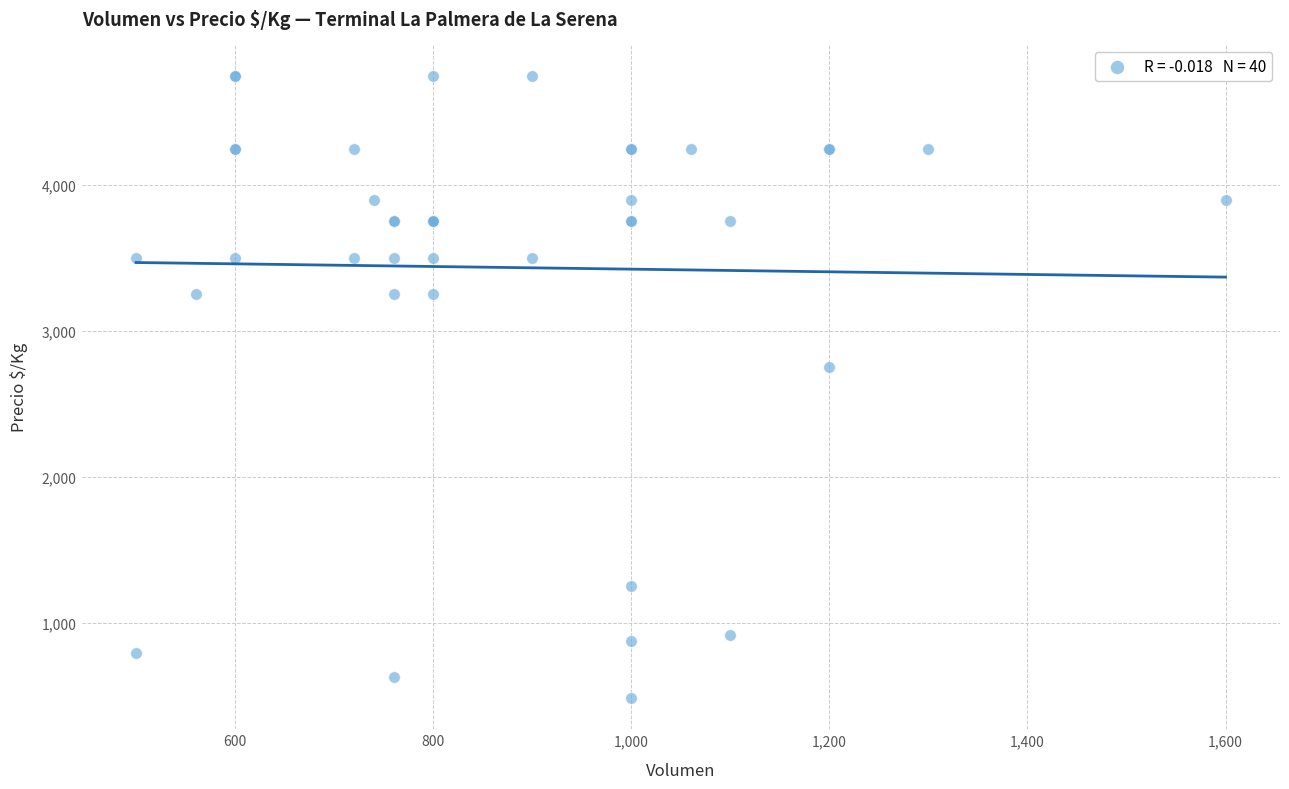

What Y value in the scatter plot is closest to 2616?

2750